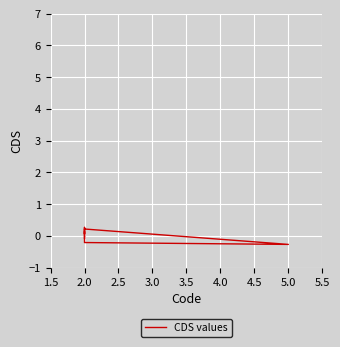

Reading left to right, transcribe all the data shown in this chart.

-0.1	0.3	0.1	0.1	-0.2	-0.2	-0.3	0.2	0.1	0.1